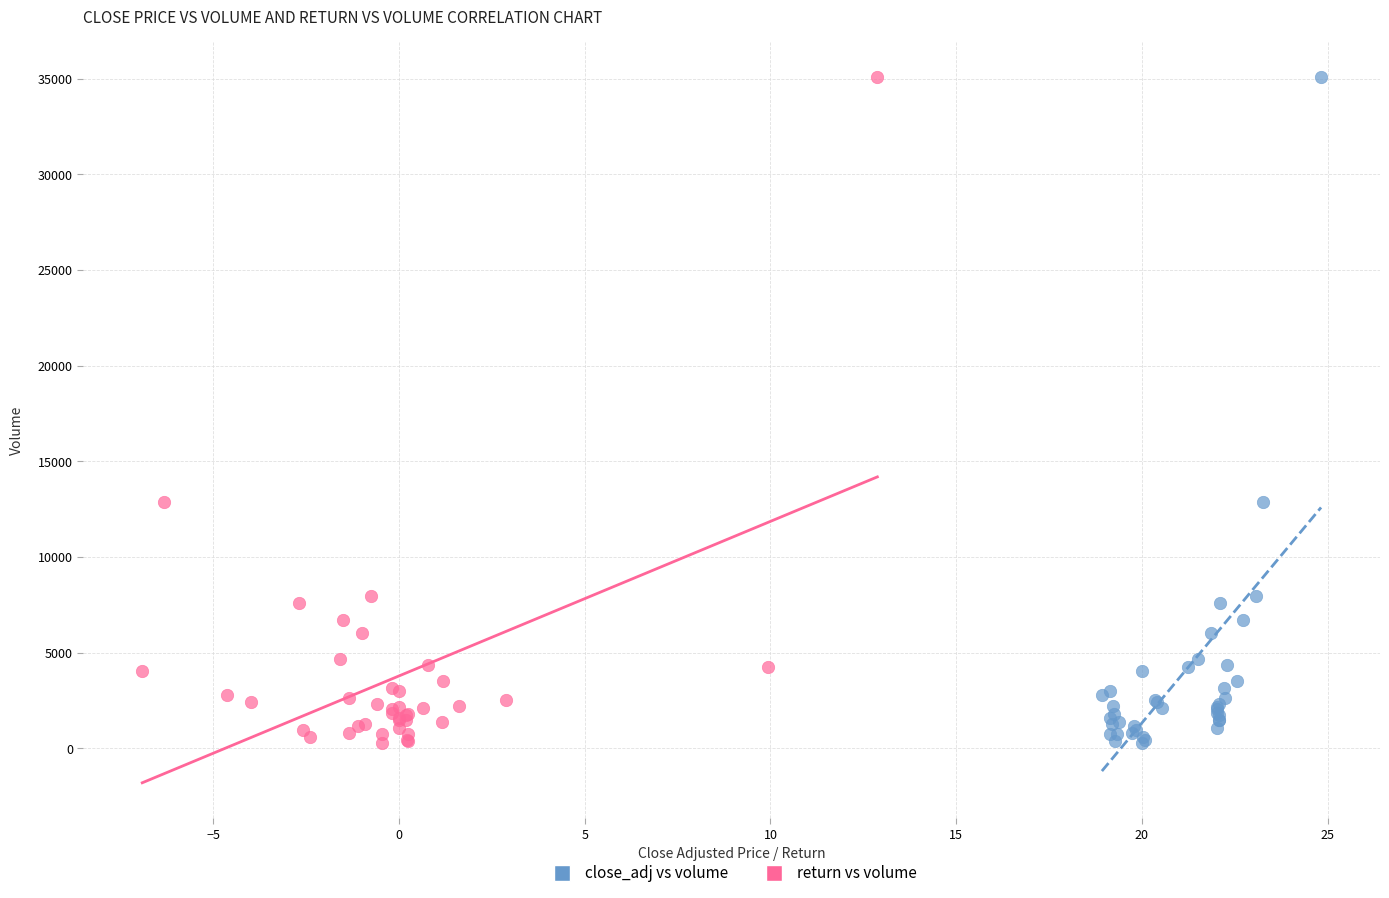

What are all the series names shown in the legend?

close_adj vs volume, return vs volume